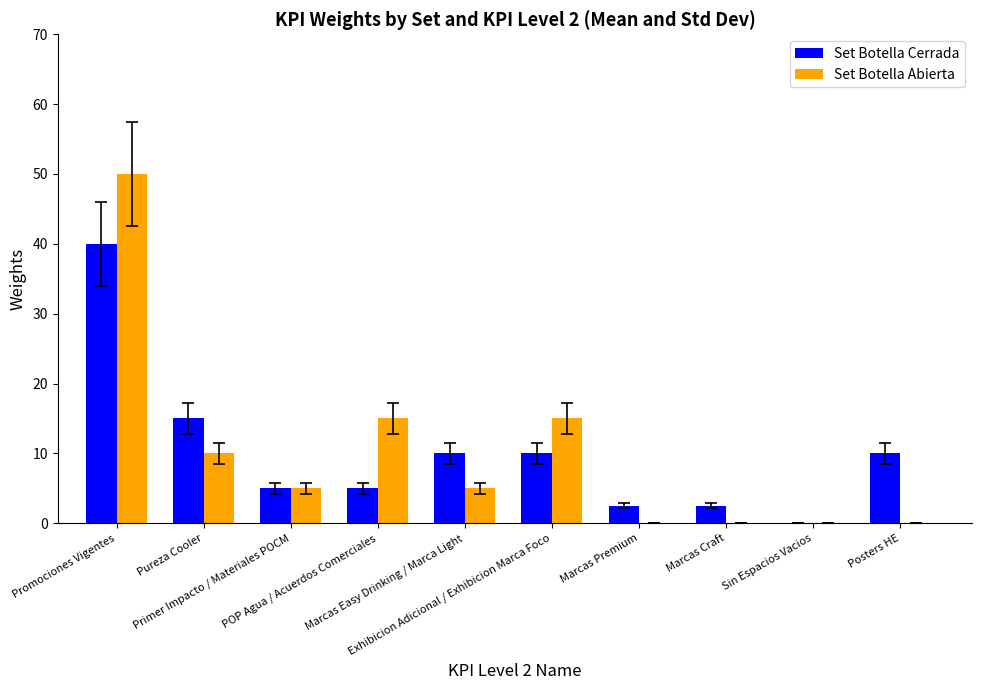

What is the total value across all series at Promociones Vigentes?

90.0